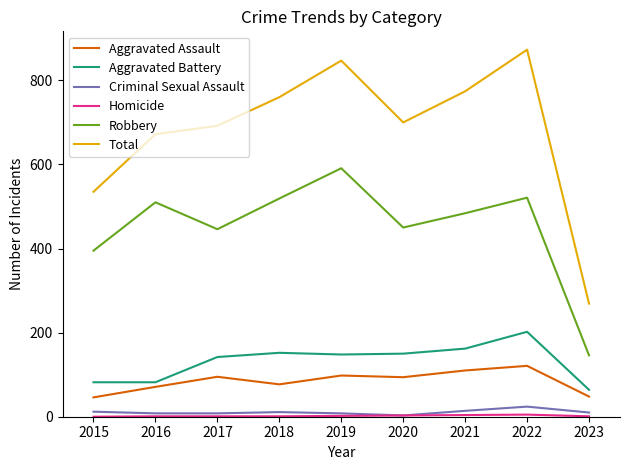

What is the sum of the Robbery values at 2021 and 2015?

879